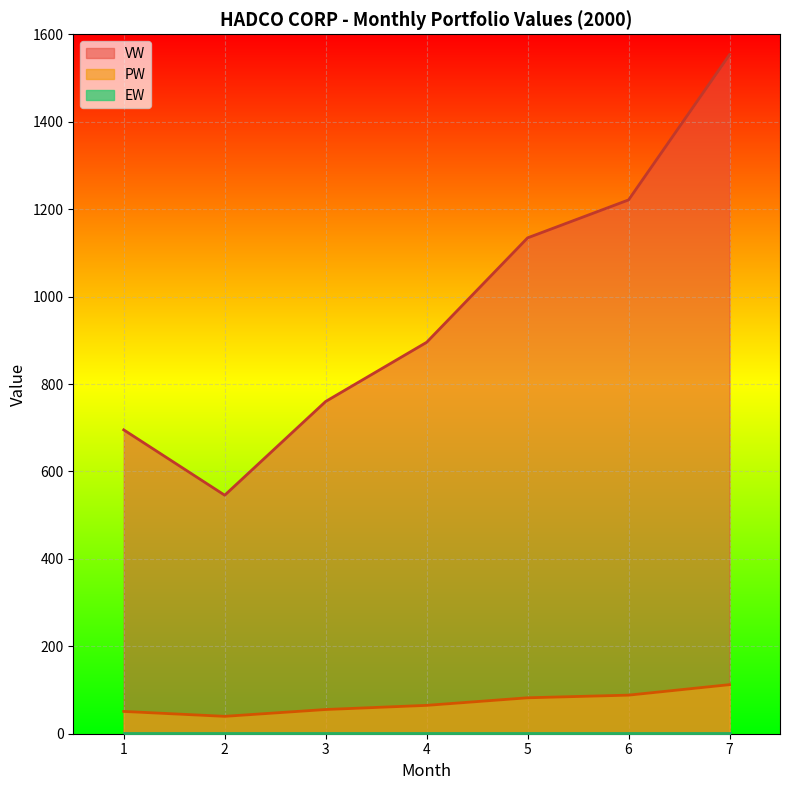

Is the value of VW at 2 greater than the value of PW at 7?

Yes